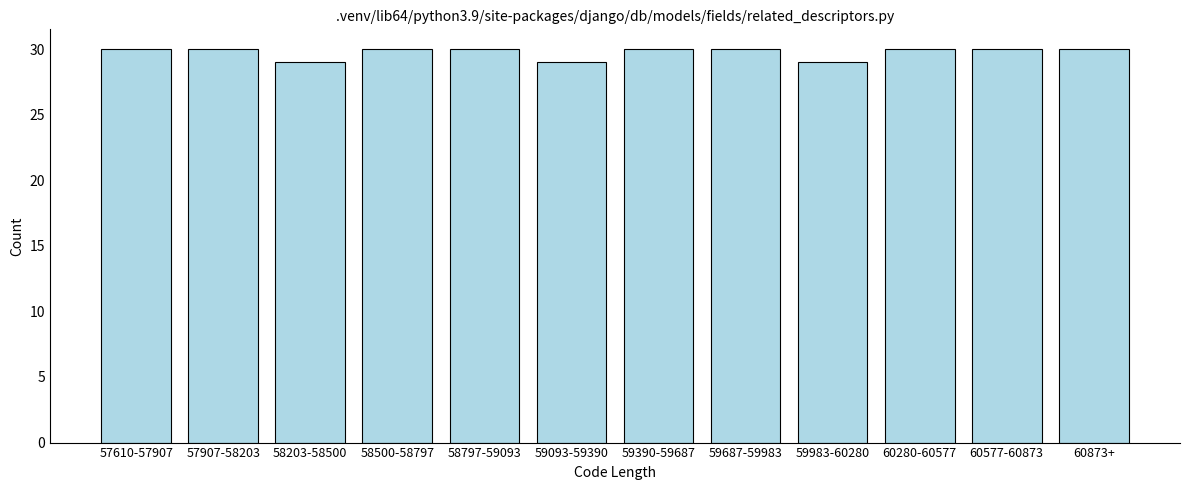

Reading left to right, what are all the values shown in this chart?

30	30	29	30	30	29	30	30	29	30	30	30